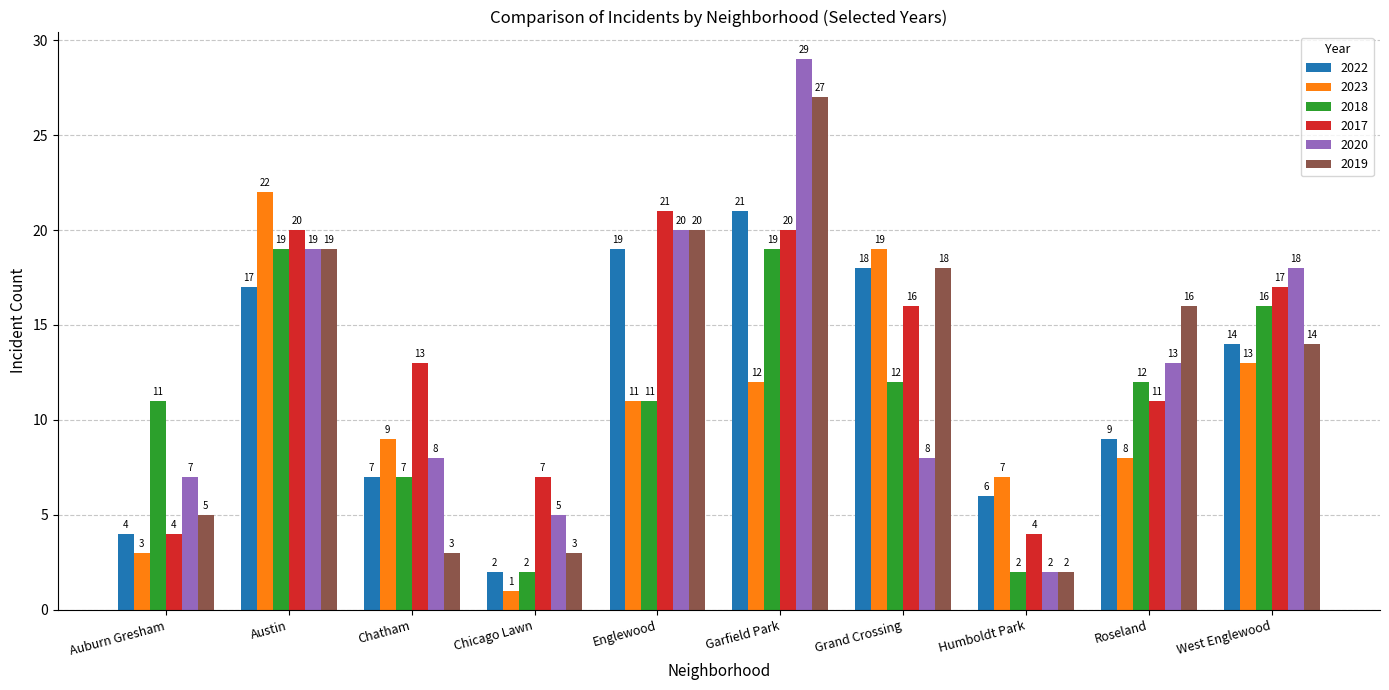

Which series has the largest total across all categories?

2017